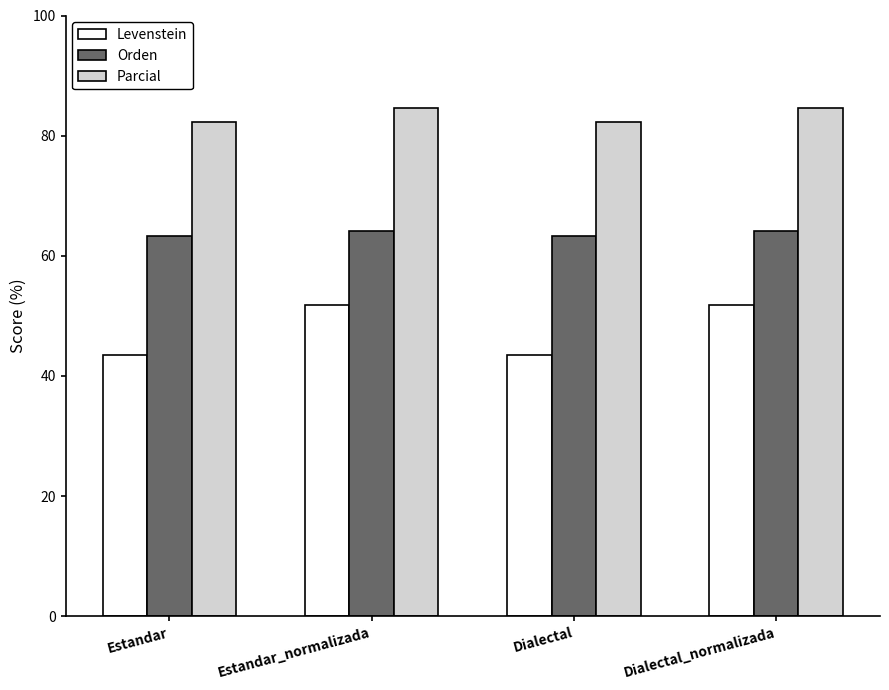

How many distinct data groups are displayed?

3